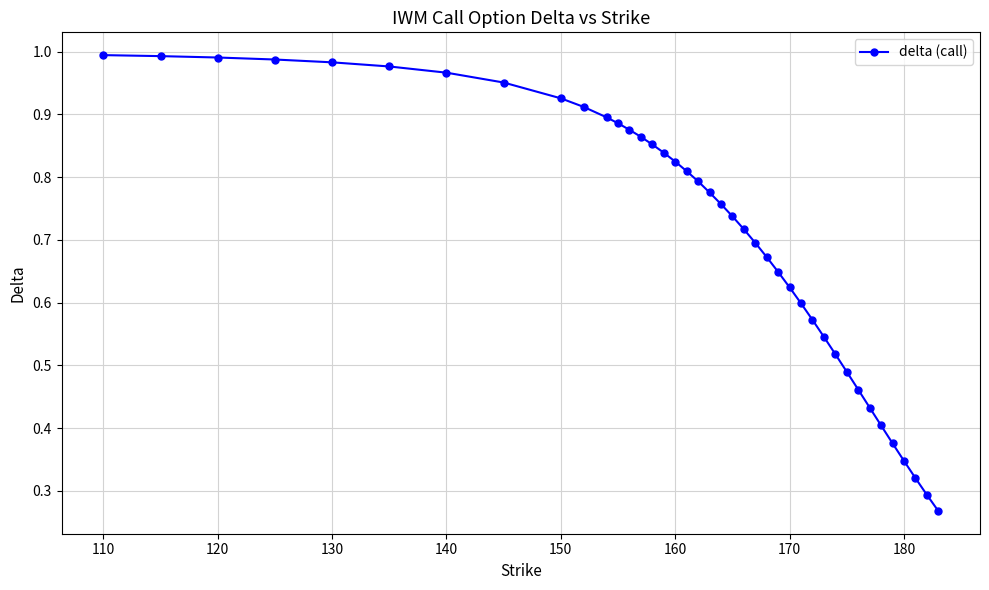

What is the sum of all values?

28.6